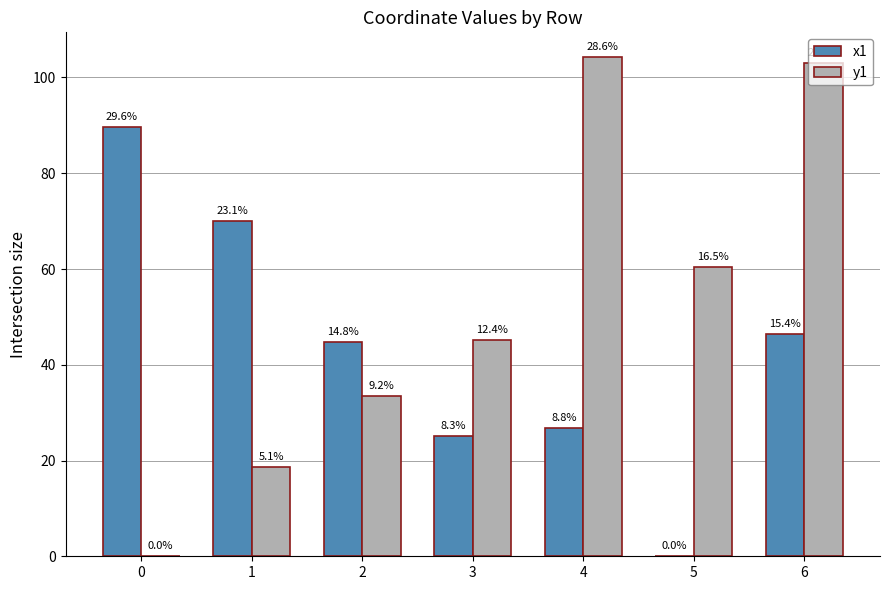

Rank the series by their maximum value, from highest to lowest.

y1, x1